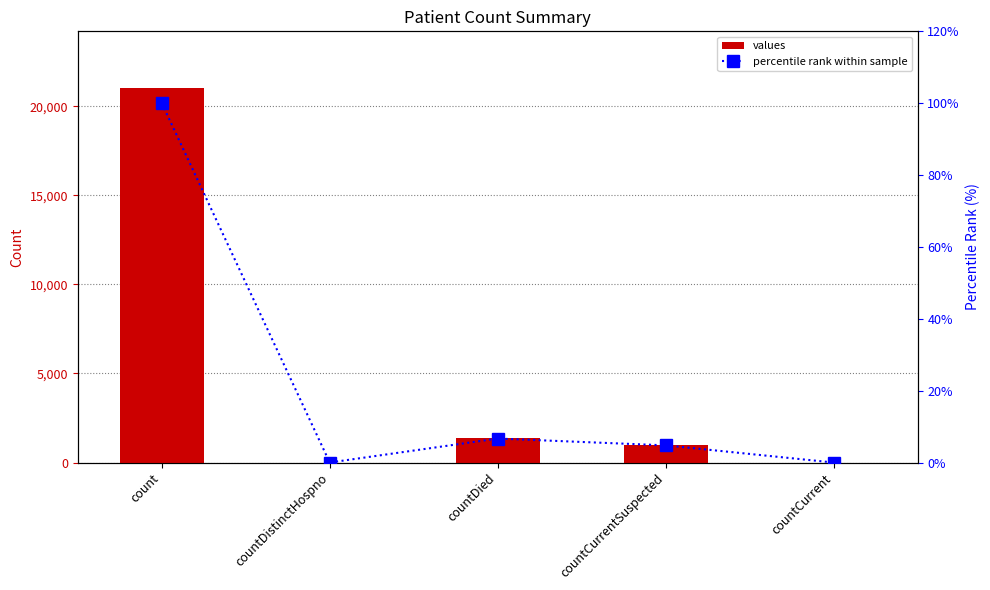

Rank the series at countCurrentSuspected from lowest to highest value.

percentile rank within sample, values